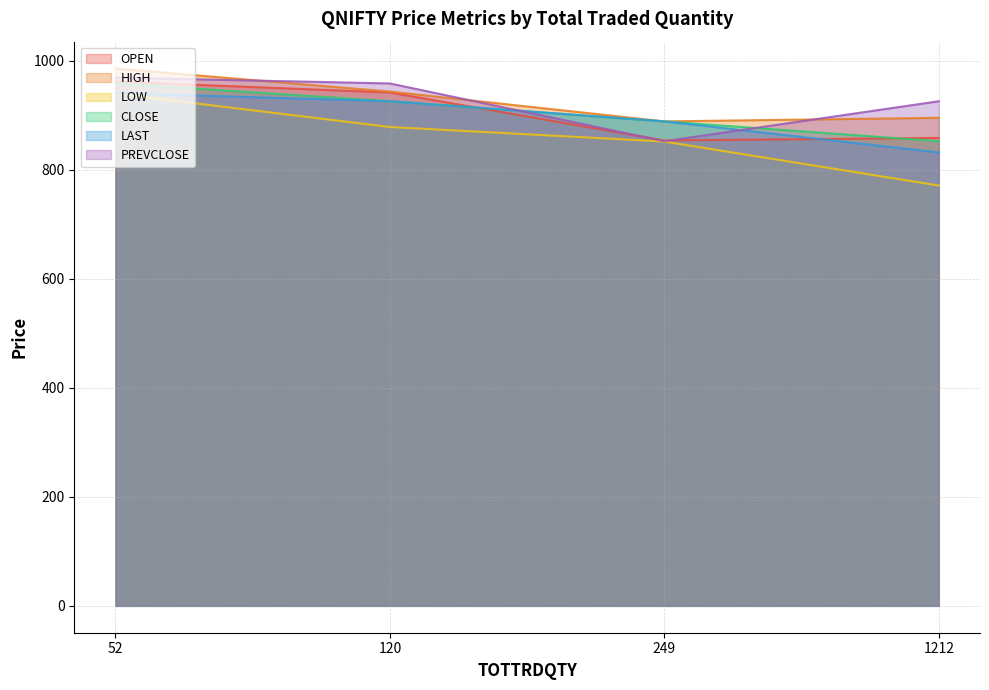

Does the chart display data point markers on the line(s)?

No